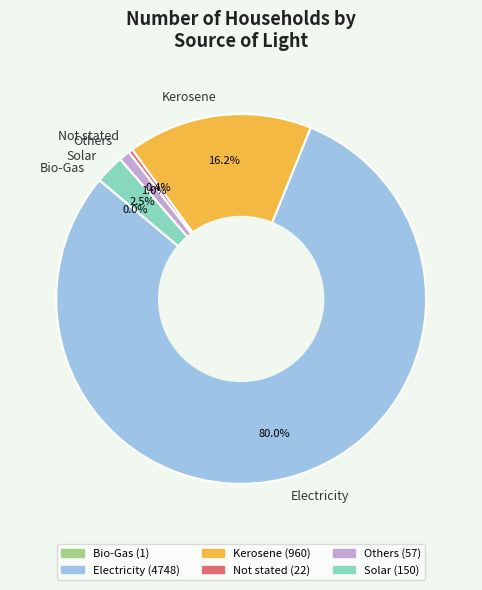

To the nearest percent, what is the difference between the largest and smallest slice percentages?

80%